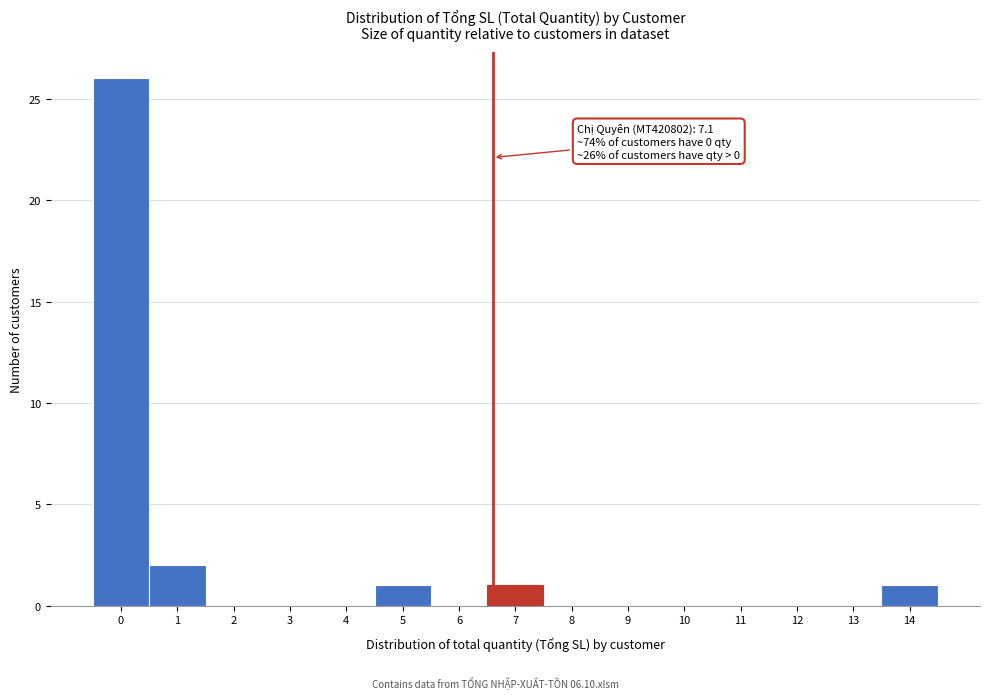

Reading right to left, list all the values displayed in this chart.

14=1	13=0	12=0	11=0	10=0	9=0	8=0	7=1	6=0	5=1	4=0	3=0	2=0	1=2	0=26